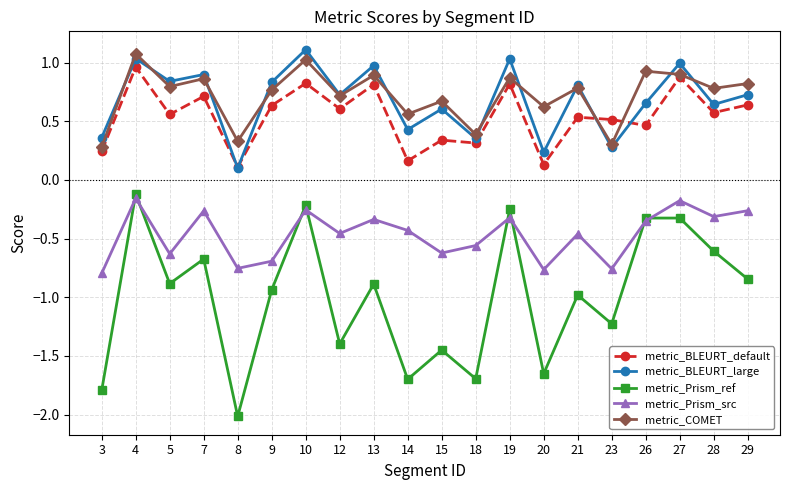

Which series has the widest spread of values?

metric_Prism_ref